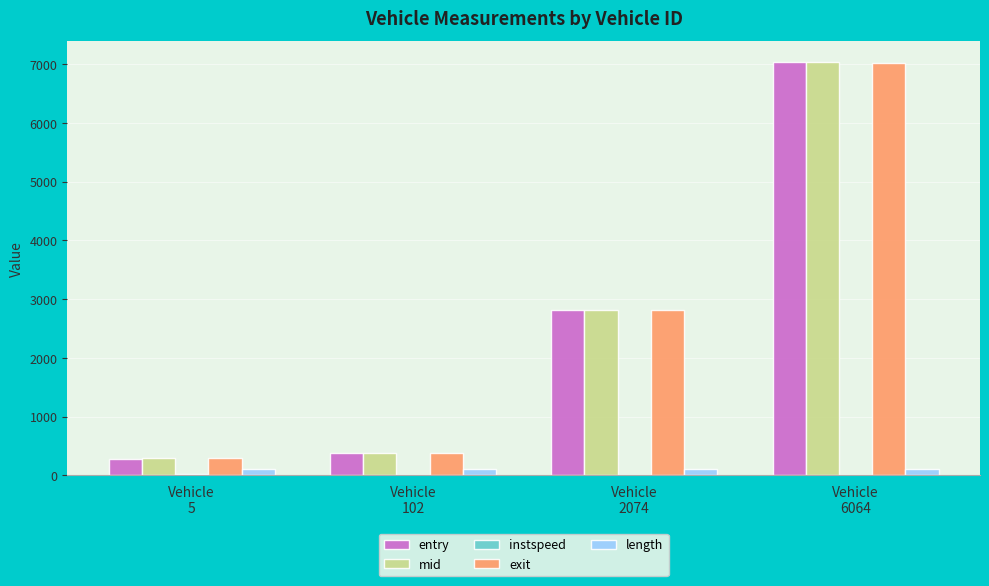

Count the number of data series in this chart.

5